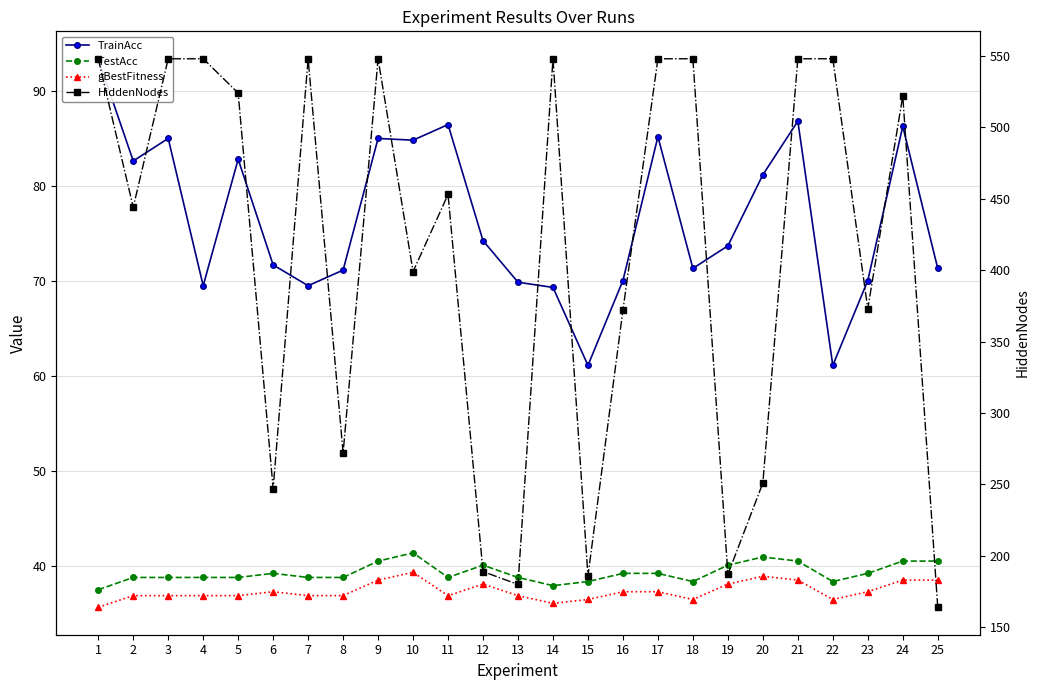

True or false: gBestFitness and TestAcc intersect in this chart.

False